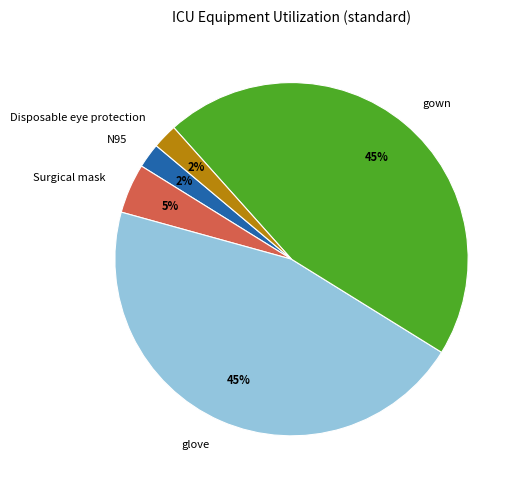

Which has a higher value, N95 or Surgical mask?

Surgical mask